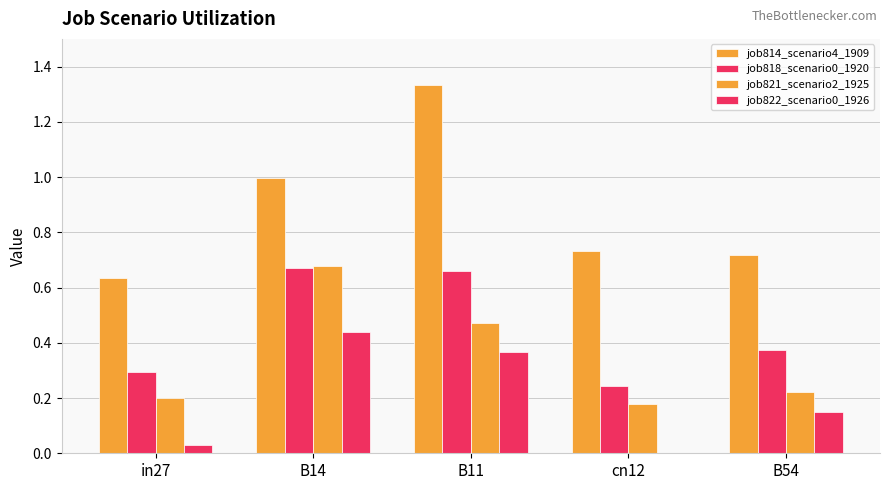

What is the maximum value shown in the chart?

1.3